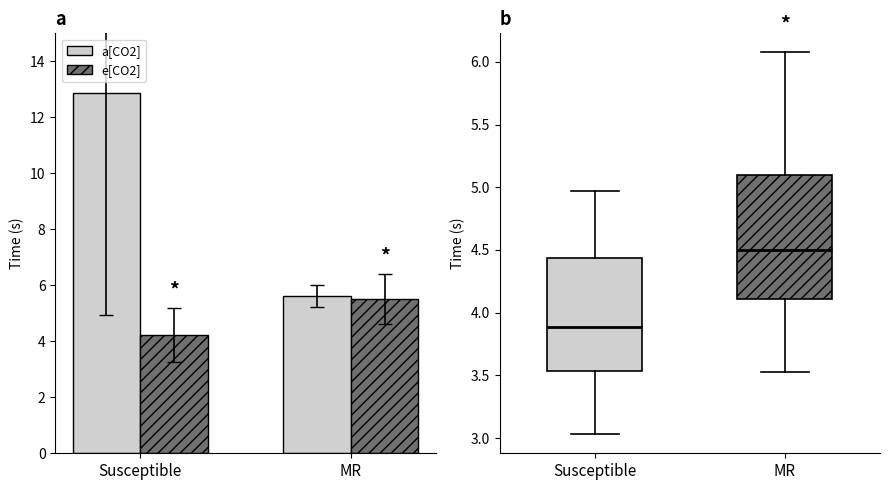

Is it true that e[CO2] equals 5.5 at MR?

True